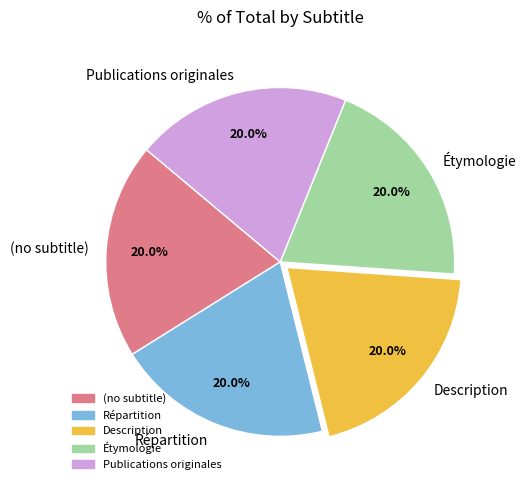

What is the total percentage of Publications originales and (no subtitle)?

40.0%